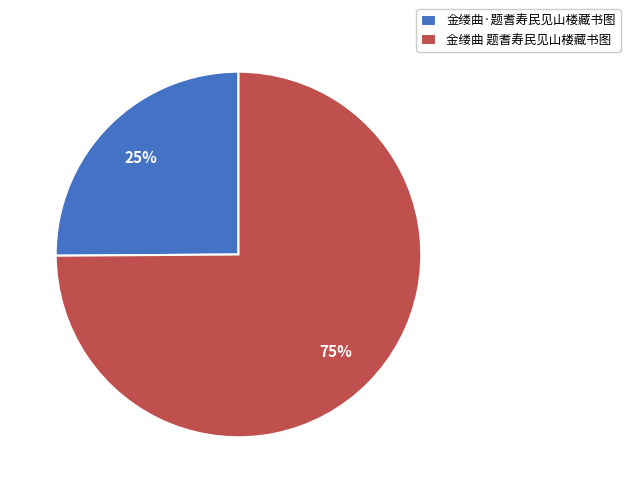

To the nearest percent, what is the combined percentage of 金缕曲 题耆寿民见山楼藏书图 and 金缕曲·题耆寿民见山楼藏书图?

100%